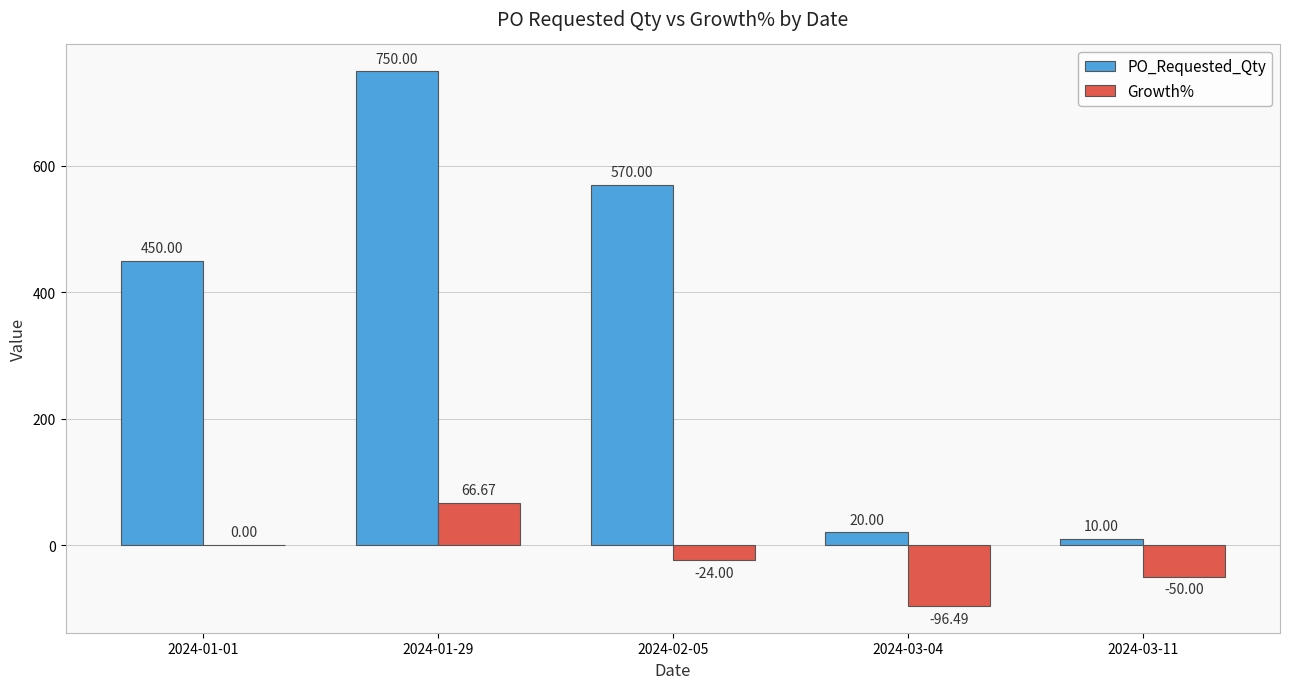

Are the bars grouped side by side (vs. stacked)?

Yes